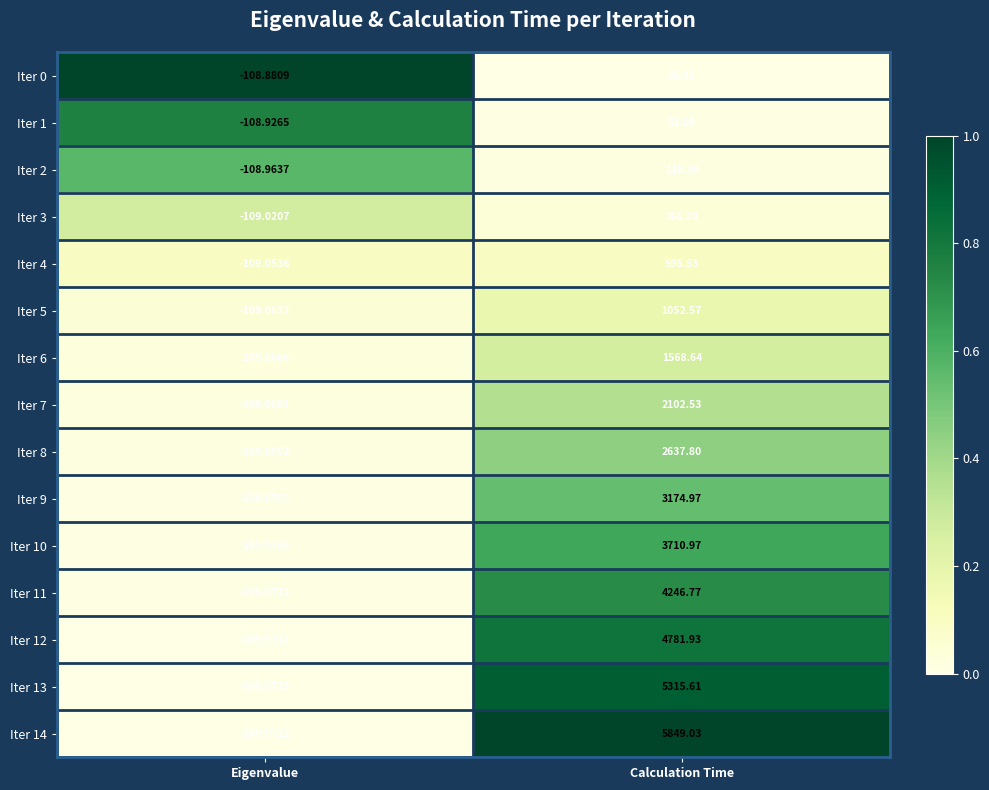

Which series has the widest spread of values?

Iter 14